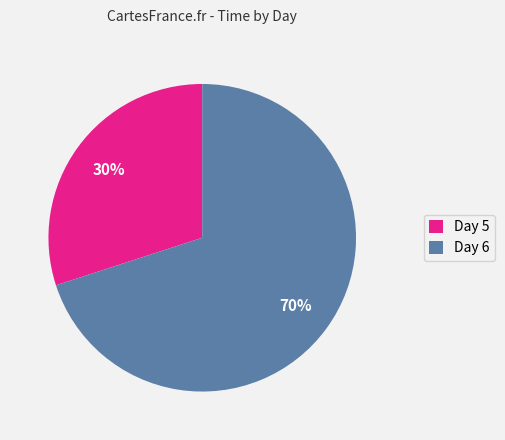

What percentage is the Day 5 slice, to the nearest percent?

30%